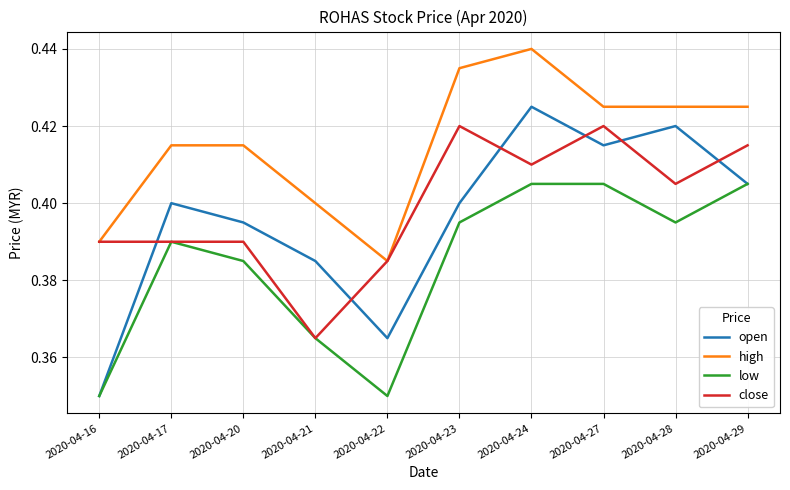

List the series in order of their peak value, highest first.

high, open, close, low